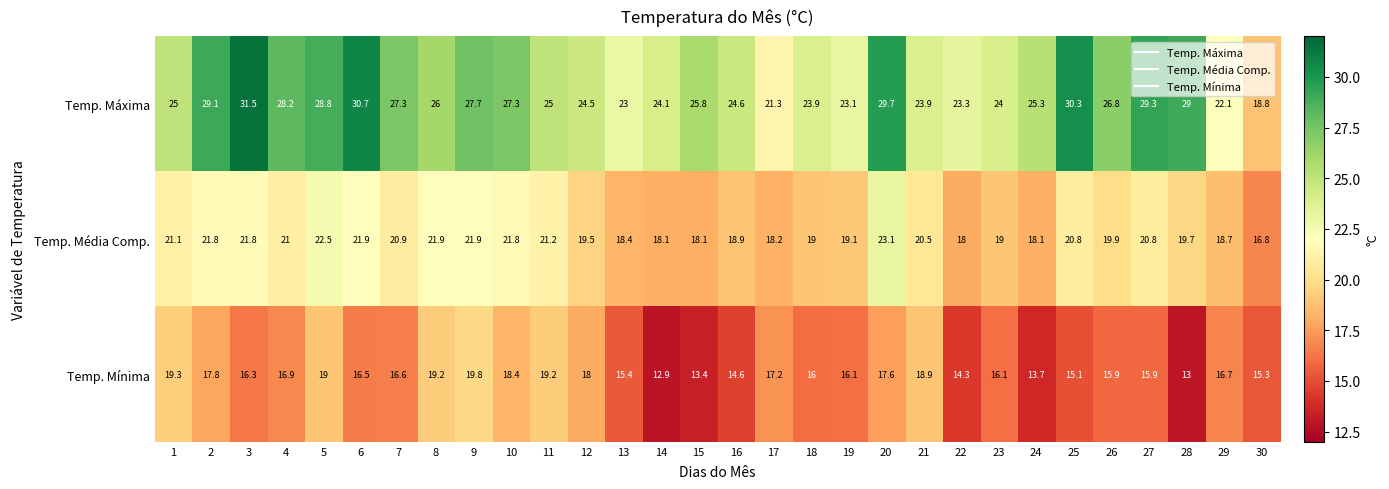

At which category does the chart reach its minimum across all series?

14